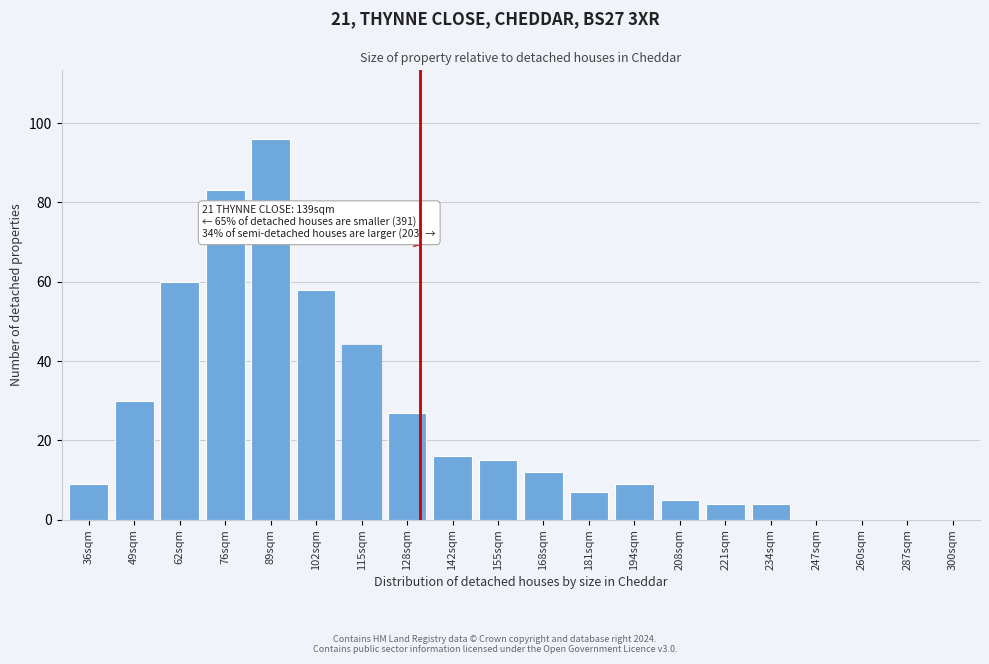

Reading left to right, what are all the values shown in this chart?

36sqm=9	49sqm=30	62sqm=60	76sqm=83	89sqm=96	102sqm=58	115sqm=44	128sqm=27	142sqm=16	155sqm=15	168sqm=12	181sqm=7	194sqm=9	208sqm=5	221sqm=4	234sqm=4	247sqm=0	260sqm=0	287sqm=0	300sqm=0